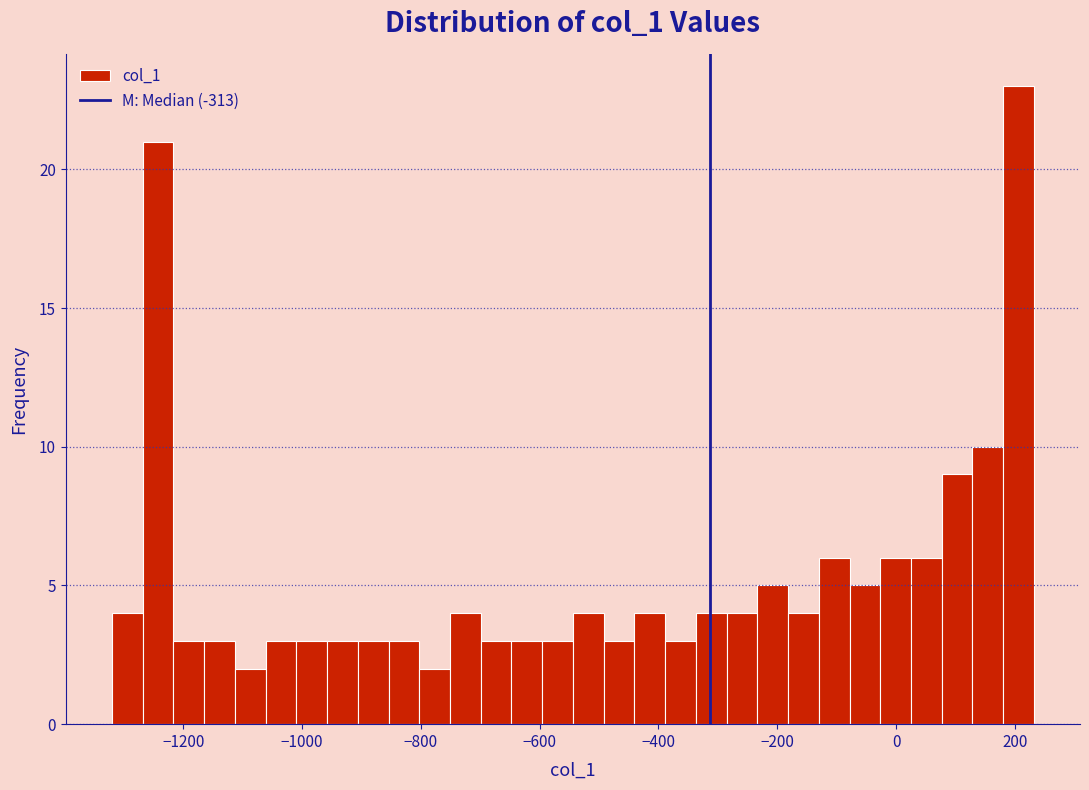

Read against the x-axis, roughly where is the centre of the tallest bar?

200